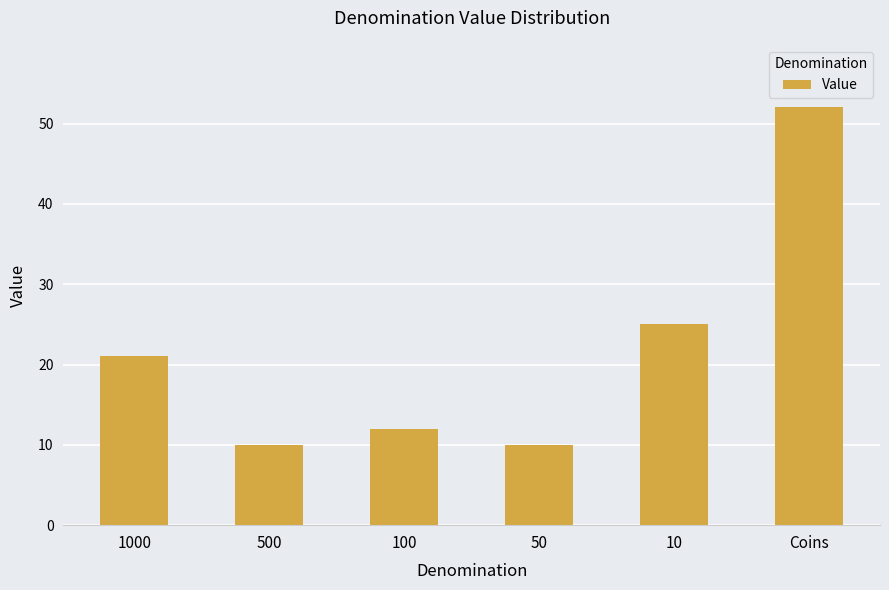

How many series are shown in this chart?

1